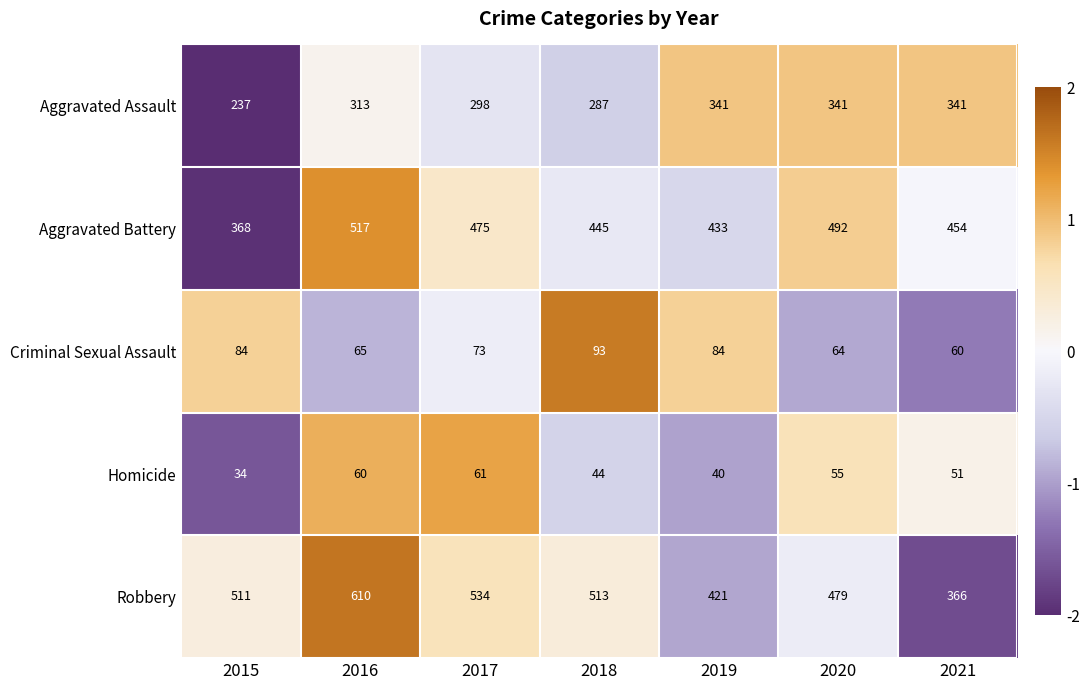

What is the spread (max minus min) of values at 2021?

403